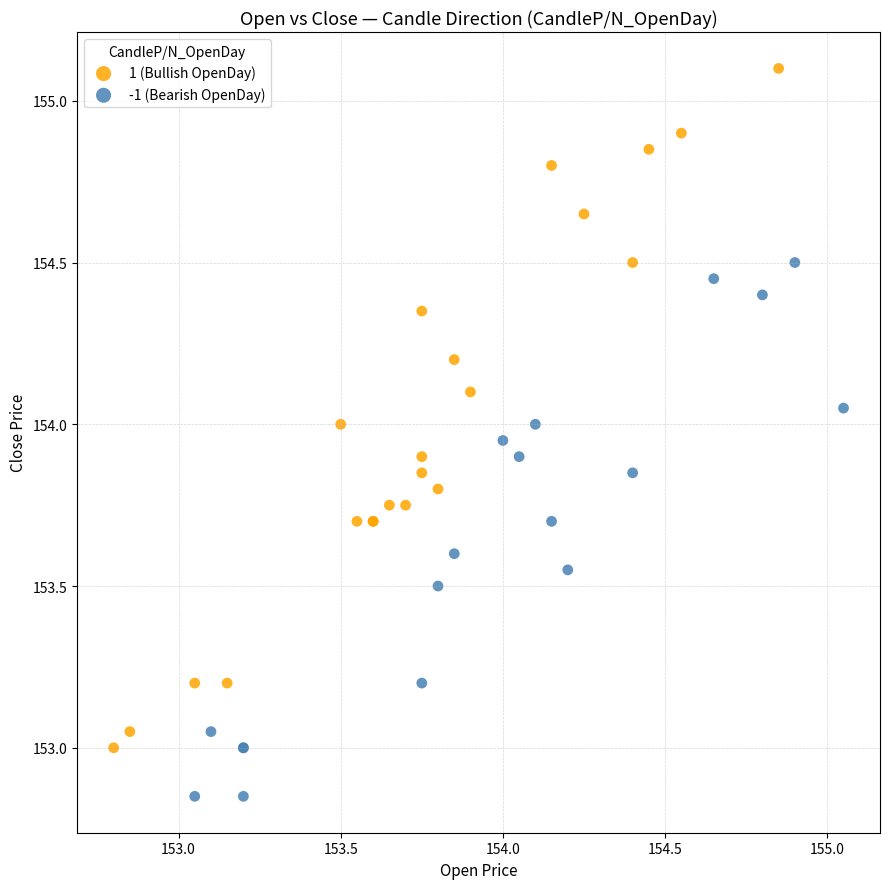

Which series has the largest Y range (max minus min)?

1 (Bullish OpenDay)